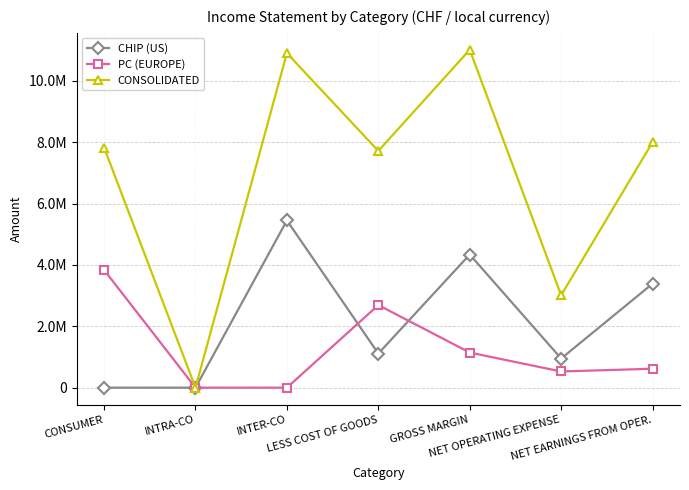

Reading left to right, what are all the values shown in this chart?

CHIP (US): 0	0	5448896	1111386	4337510	949500	3388010
PC (EUROPE): 3835000	0	0	2691000	1144000	527250	616750
CONSOLIDATED: 7823400	0	10897792	7712412	11008780	3010662	7998118